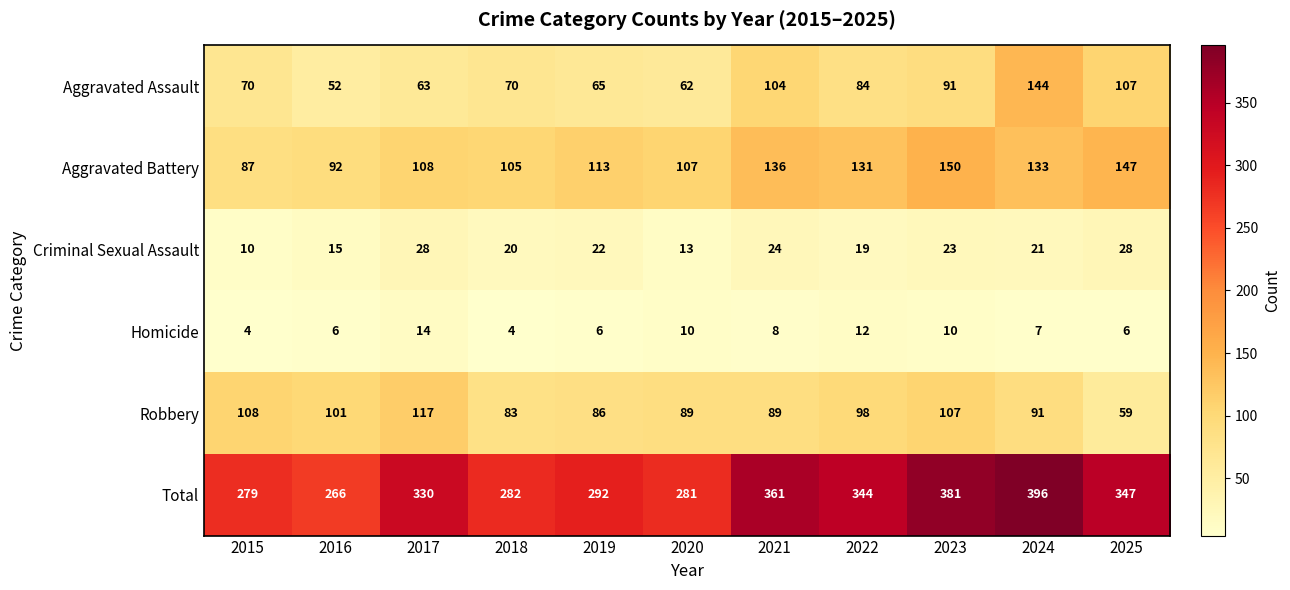

Between 2018 and 2025, which series saw the biggest shift?

Total